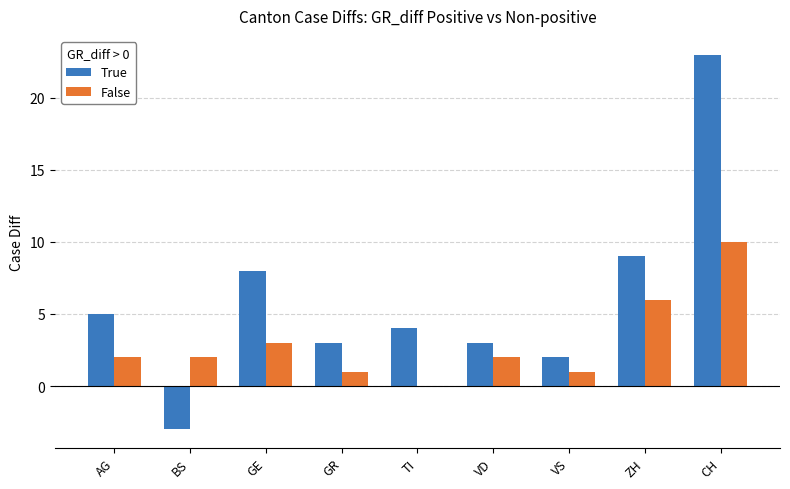

The value of False at AG is 1. True or false?

False